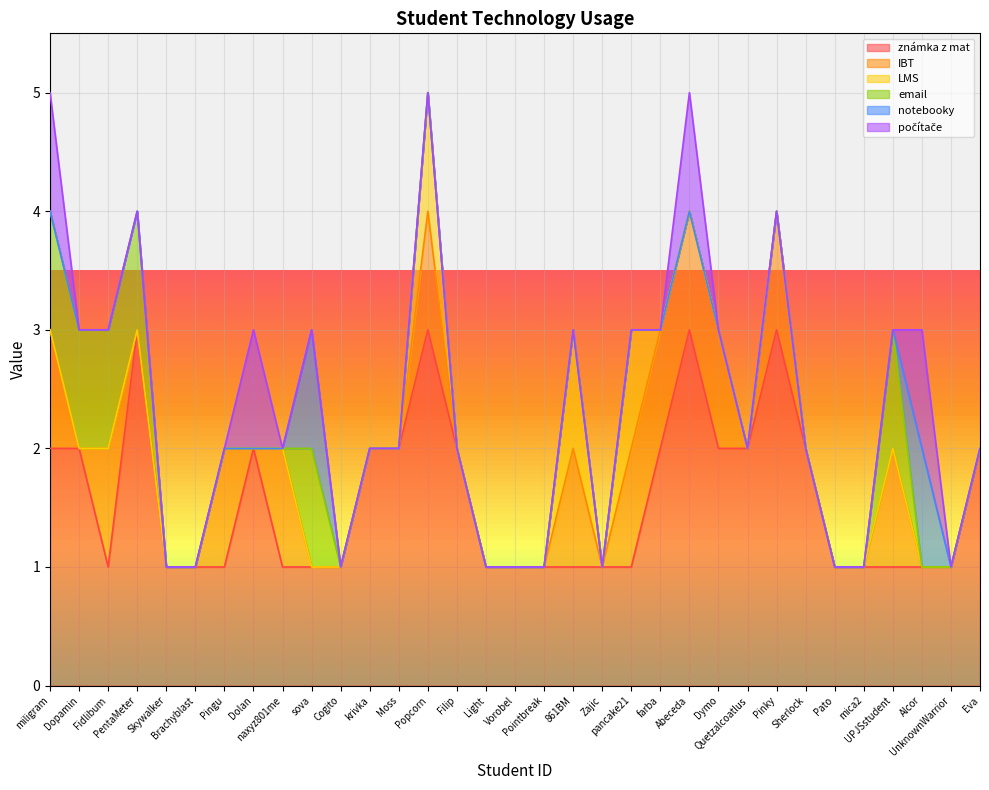

What position from the right is Skywalker?

29